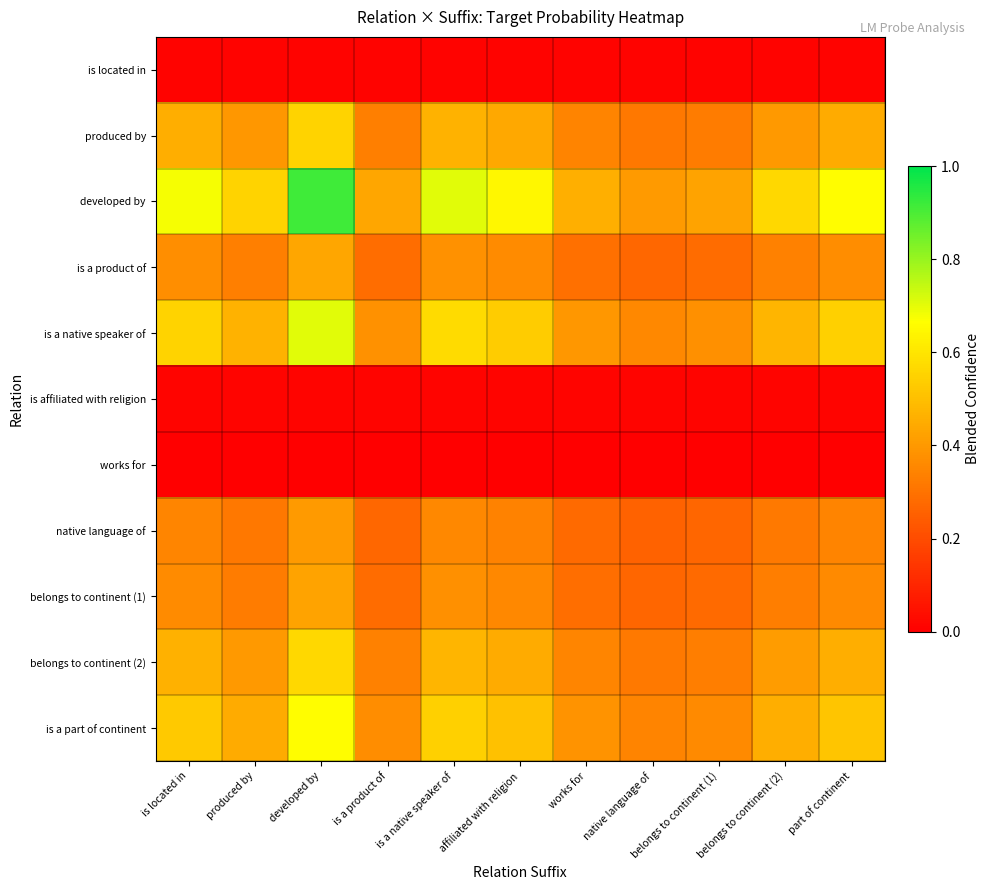

At how many categories does at least one series exceed 0?

11